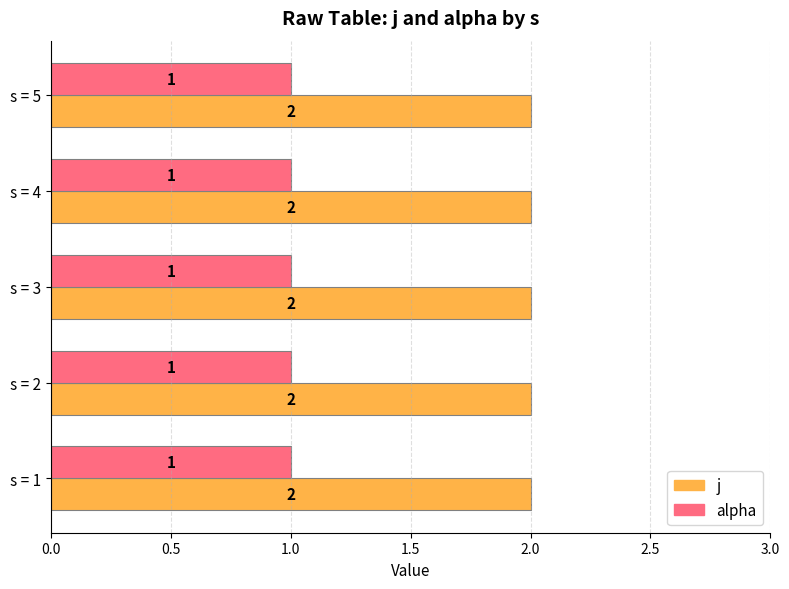

Count the number of categories in the chart.

5